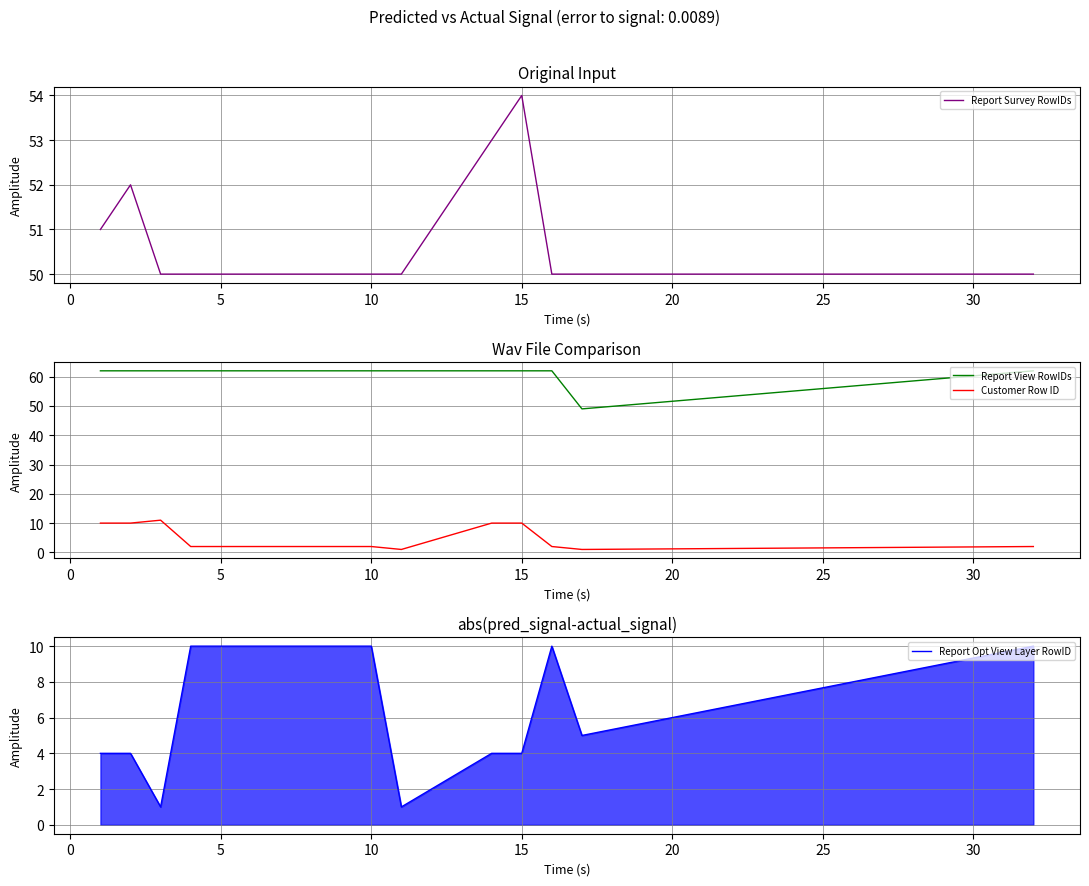

True or false: Customer Row ID and Report View RowIDs intersect in this chart.

False